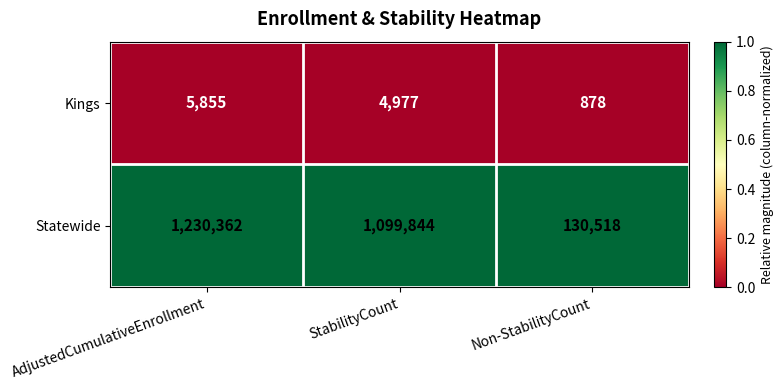

List the series in order of their peak value, highest first.

Statewide, Kings